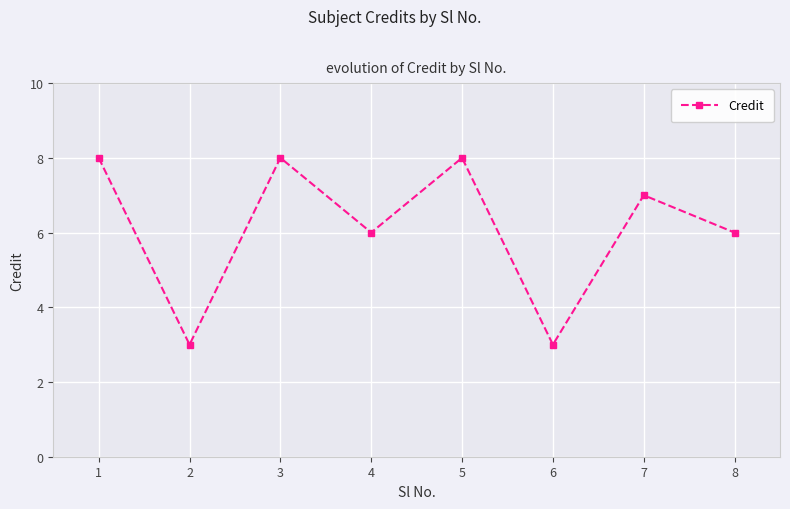

What is the smallest value displayed?

3